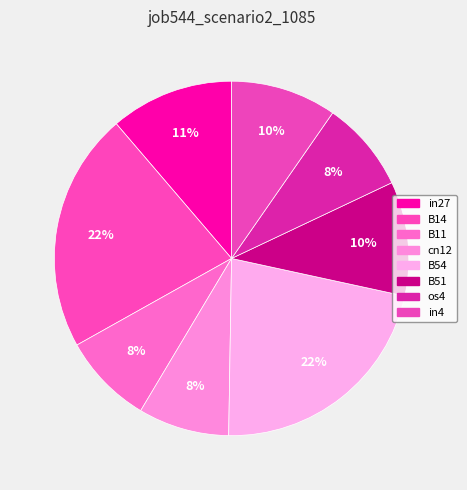

Which category has the smallest portion of the pie?

os4